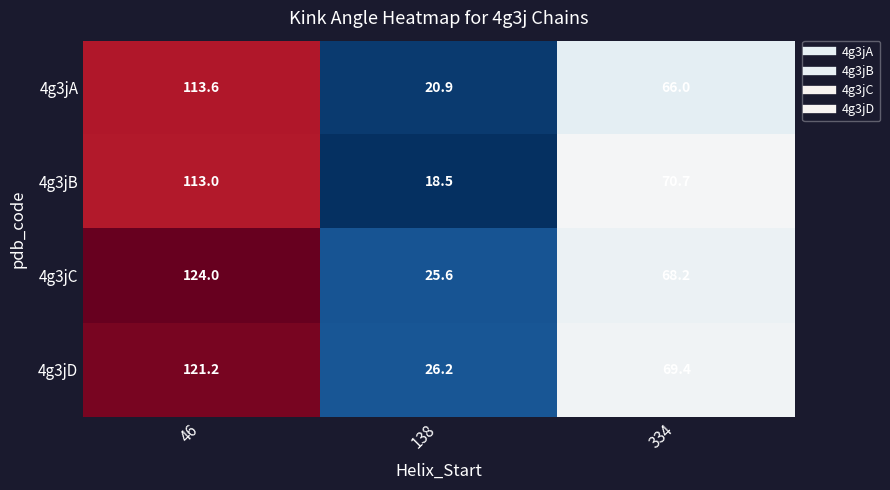

Count the number of categories in the chart.

3